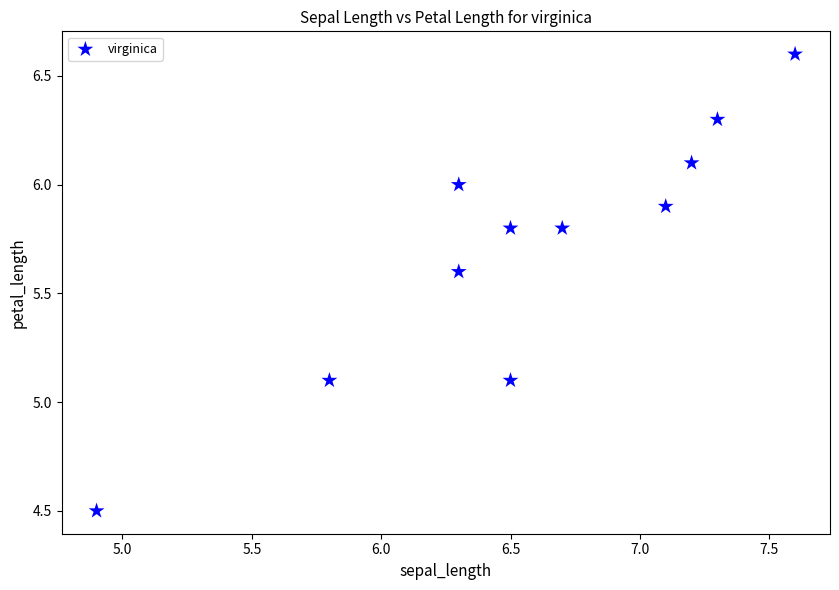

What is the average X value?

6.6